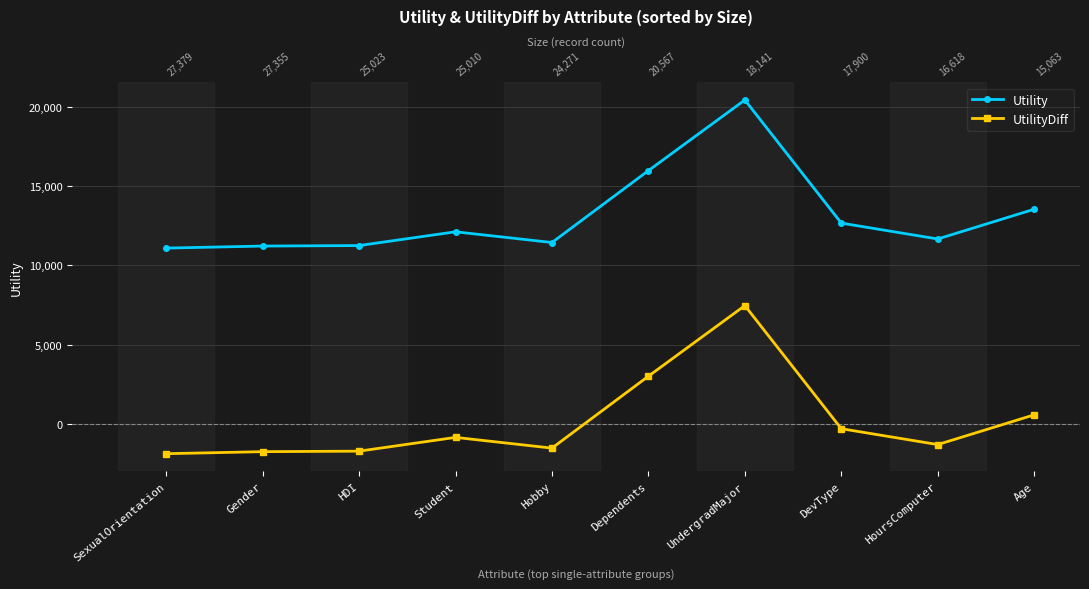

How many categories are shown in the chart?

10